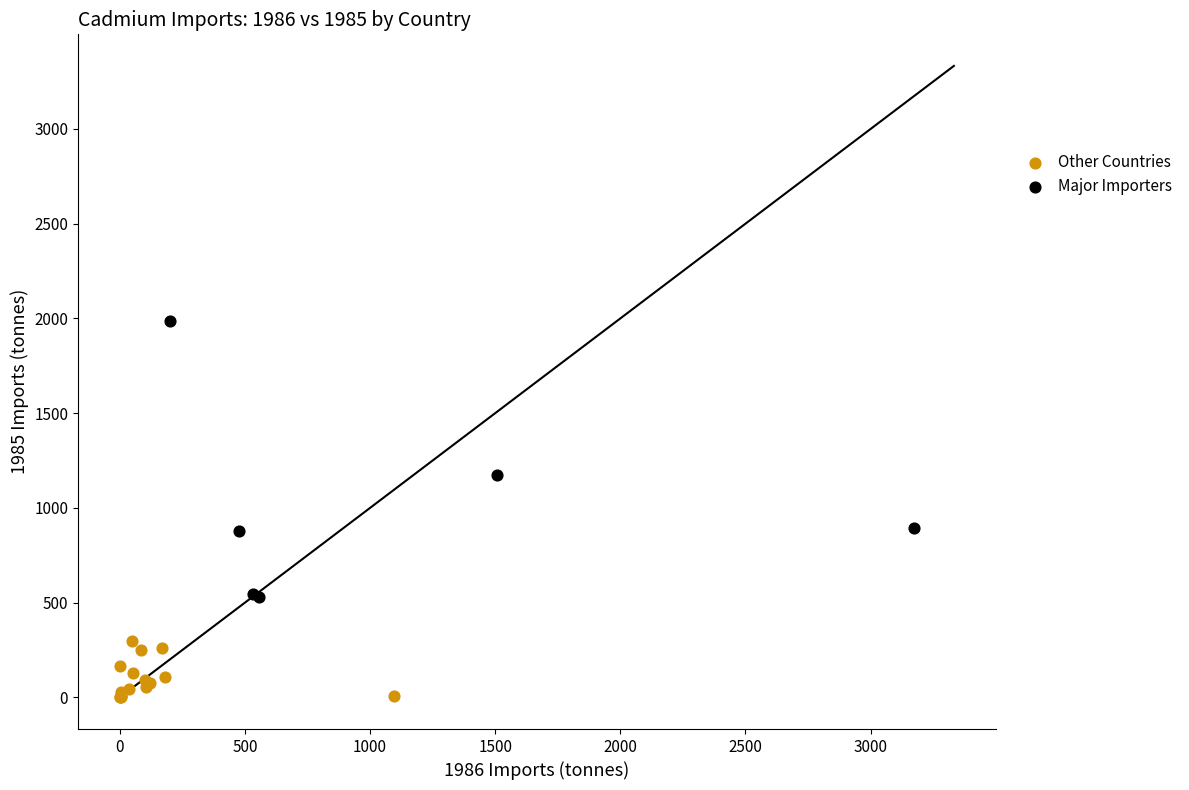

Which series contains the lowest Y value?

Other Countries